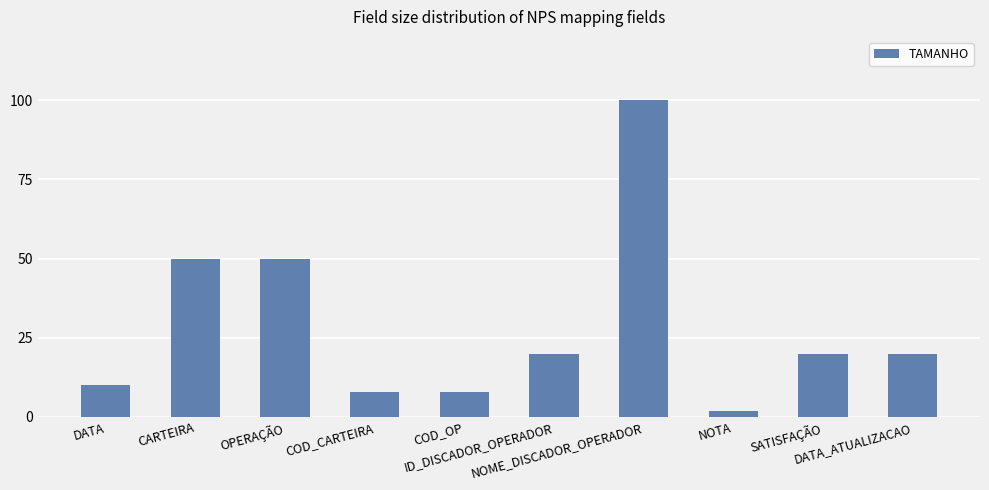

Does the chart contain any negative values?

No